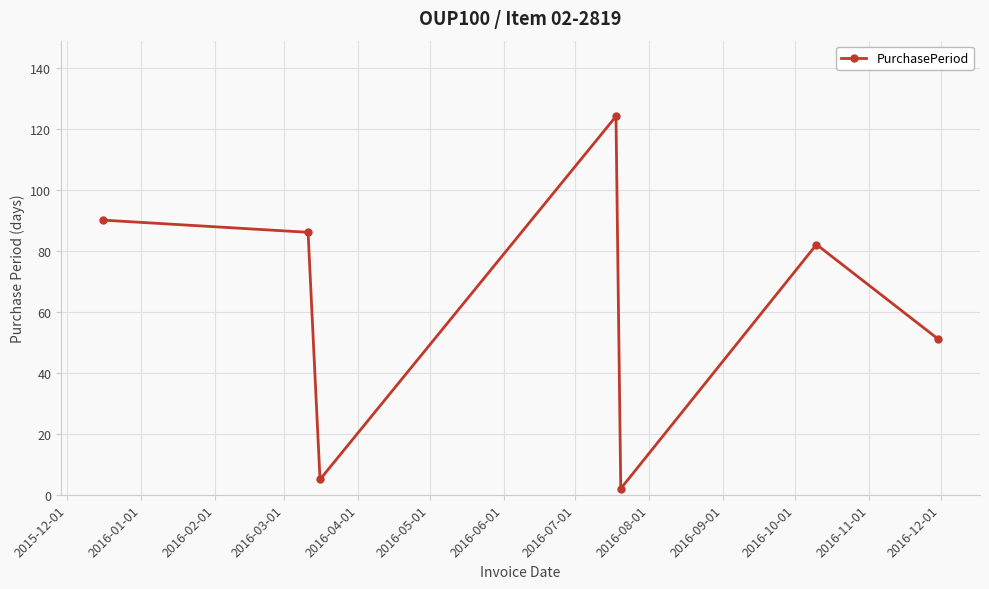

What is the maximum value shown in the chart?

124